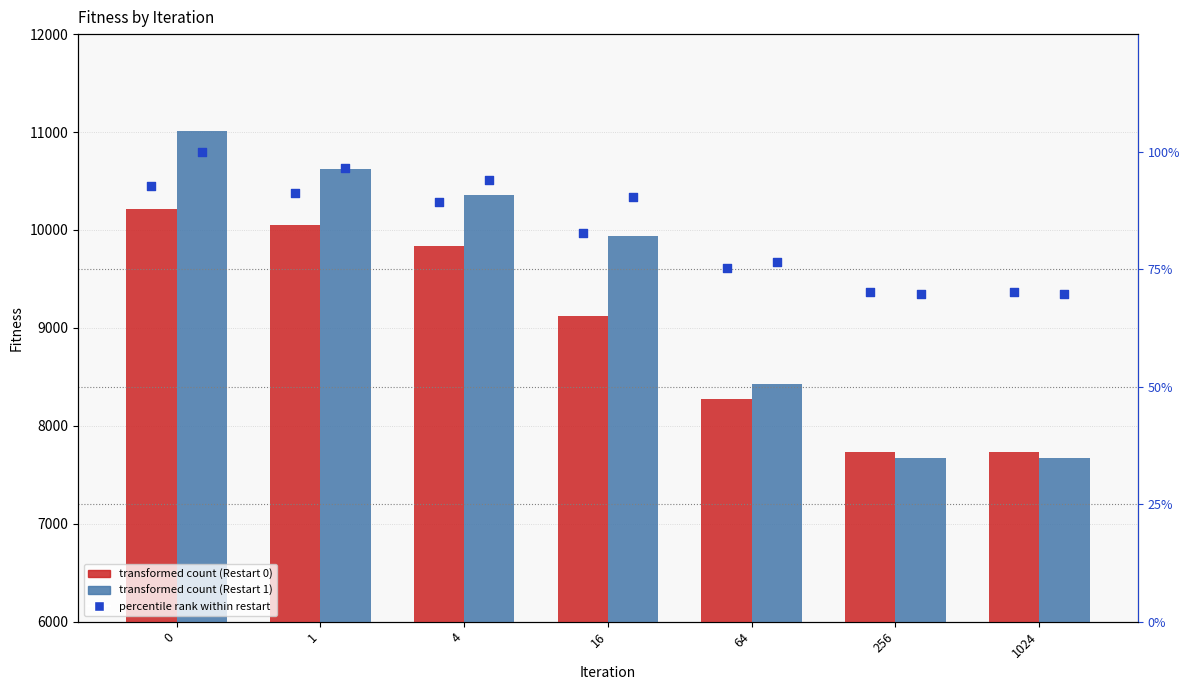

What is the total value across all series at 1024?

15541.8